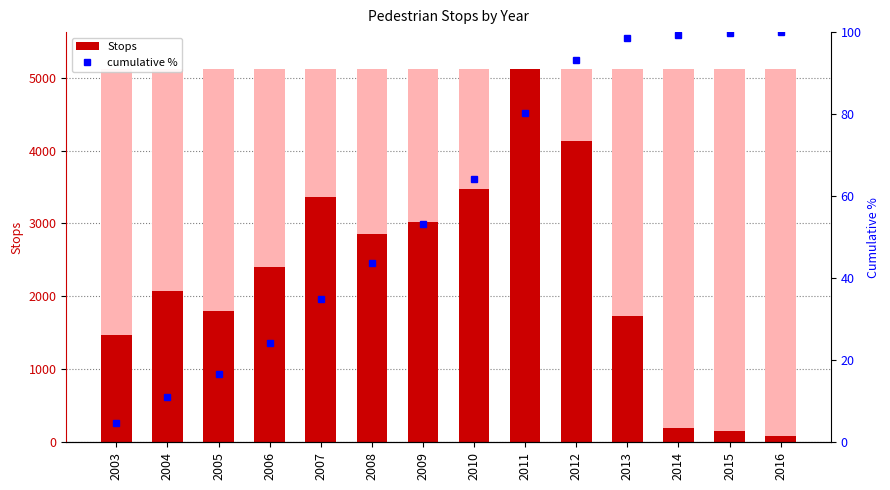

List the series in order of their peak value, lowest first.

cumulative %, Stops